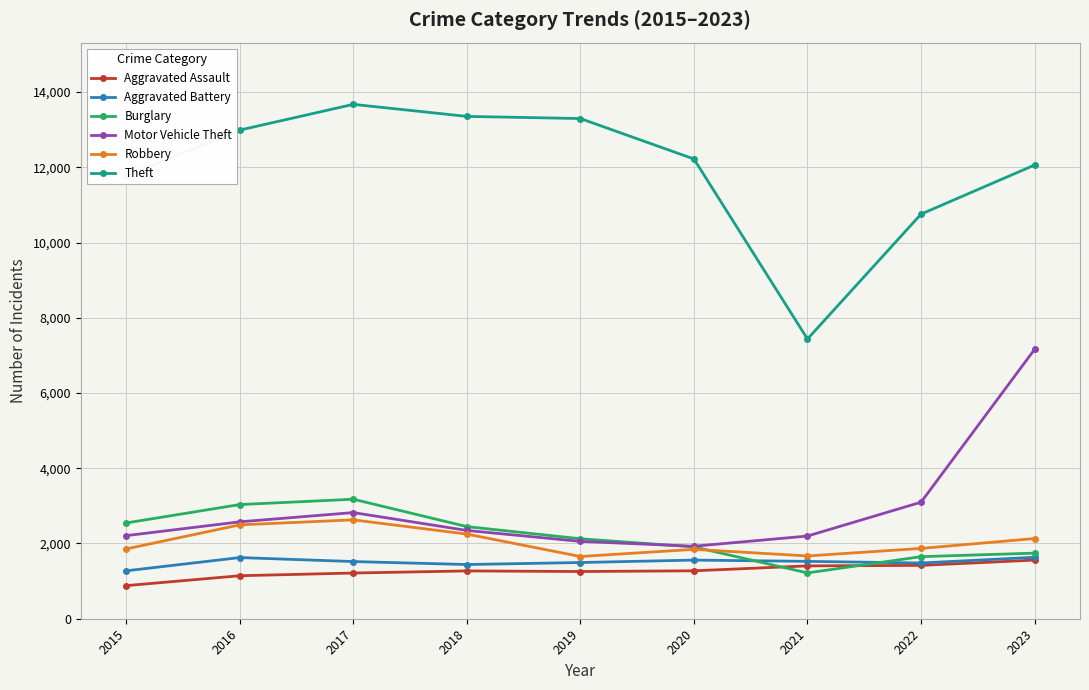

Is it true that Aggravated Battery equals 832 at 2021?

False